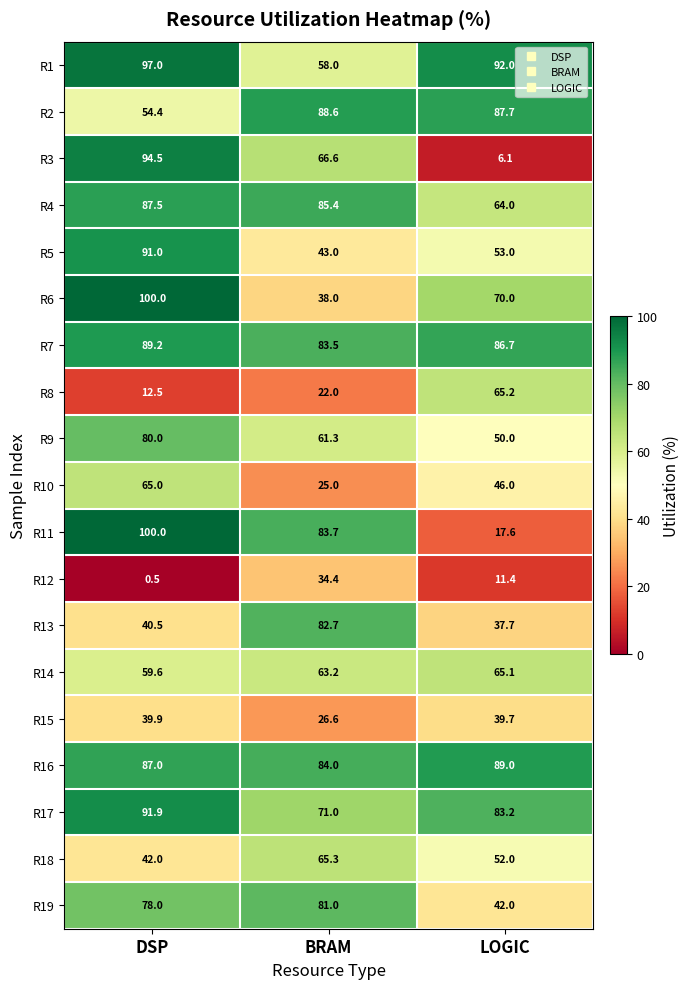

What is the maximum value shown in the chart?

100.0